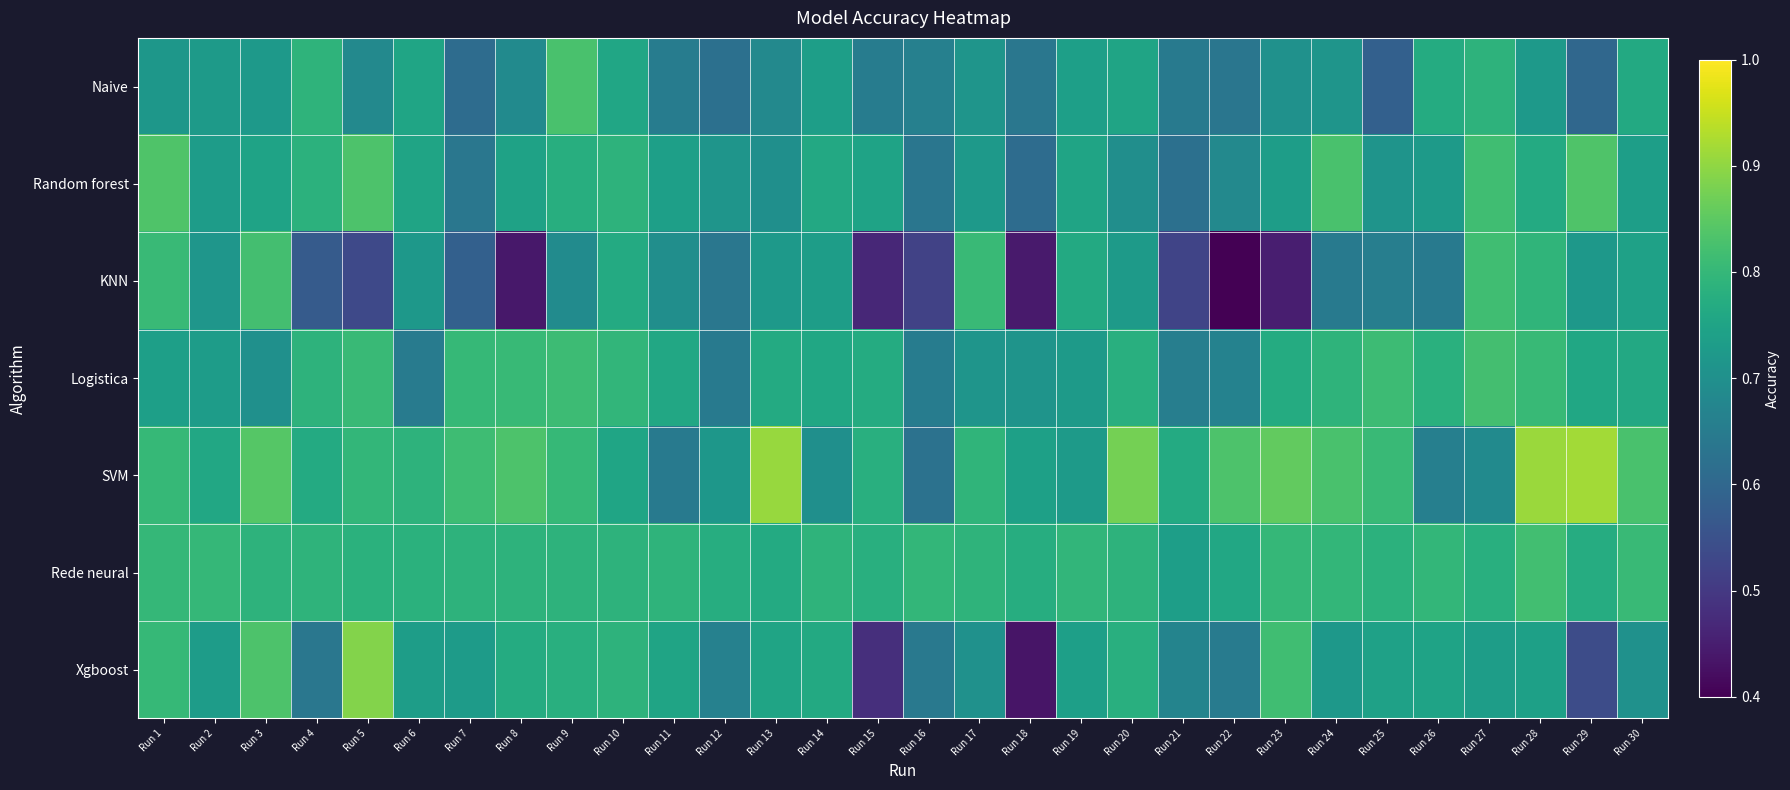

What is the smallest value displayed?

0.4